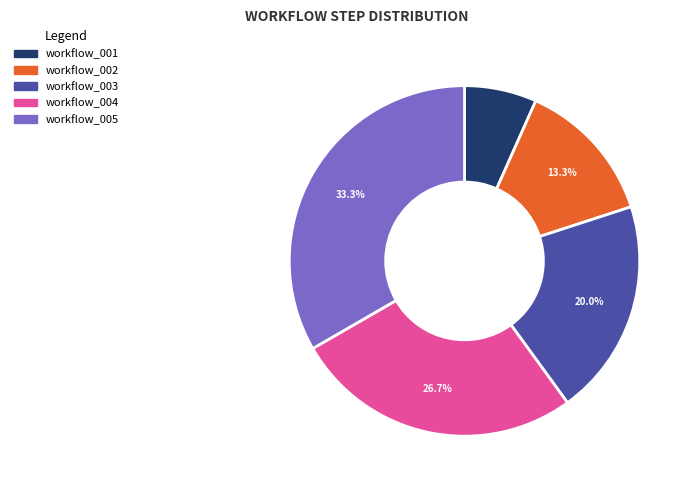

Combined, do workflow_001 and workflow_003 account for over 50%?

No